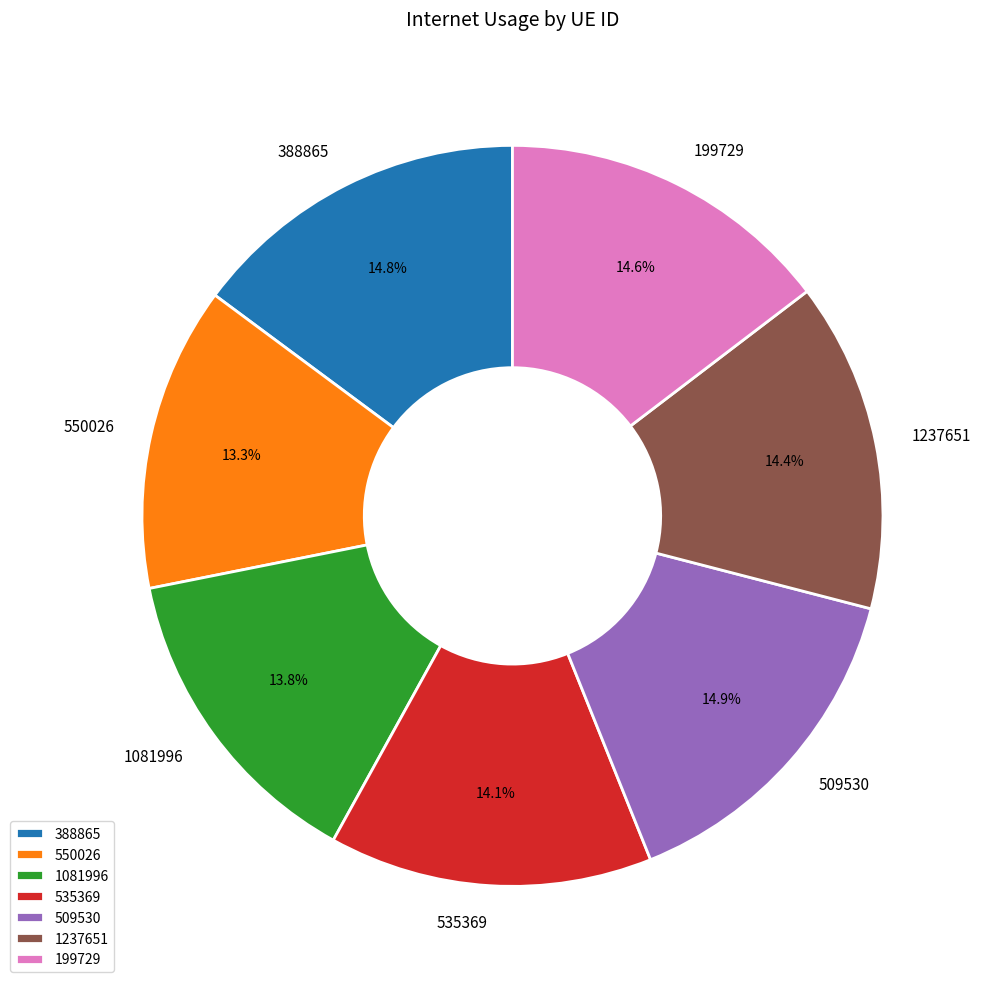

Combined, do 1081996 and 550026 account for over 50%?

No